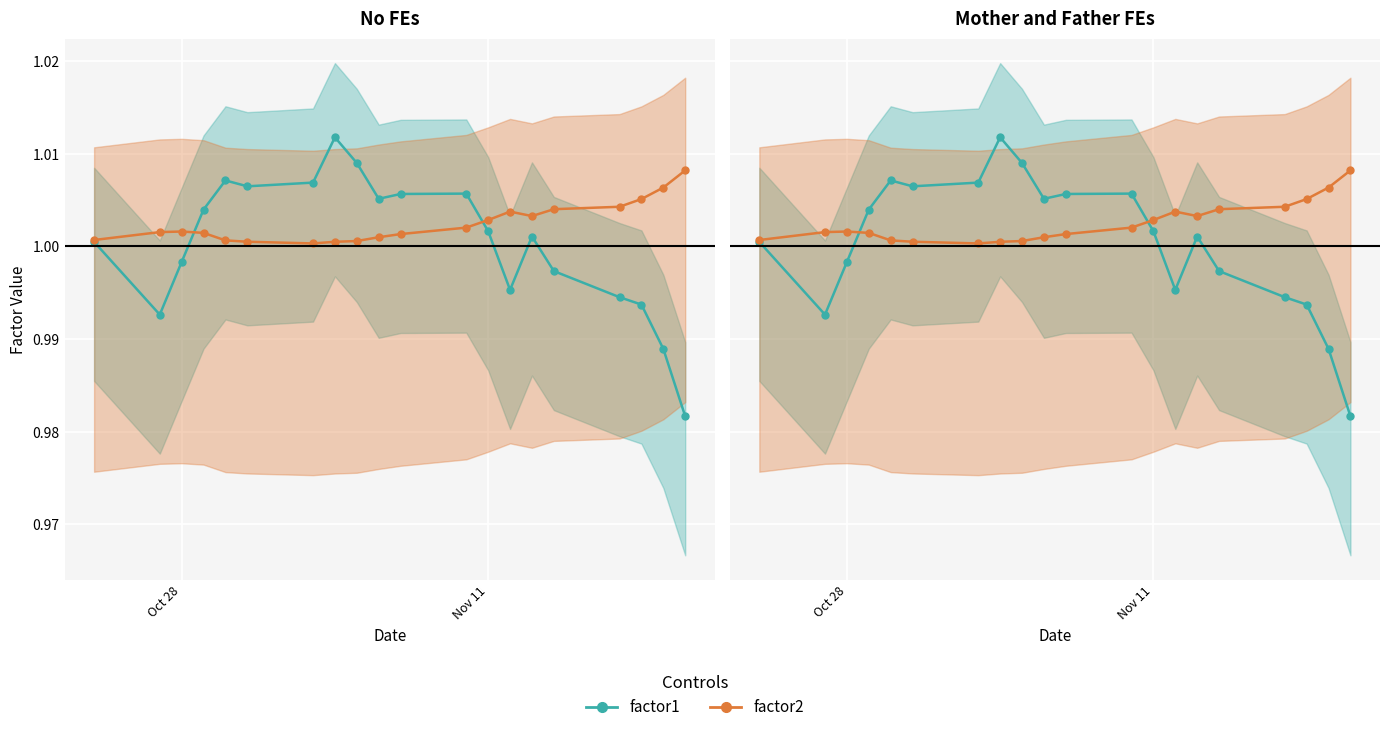

How many distinct data groups are displayed?

2